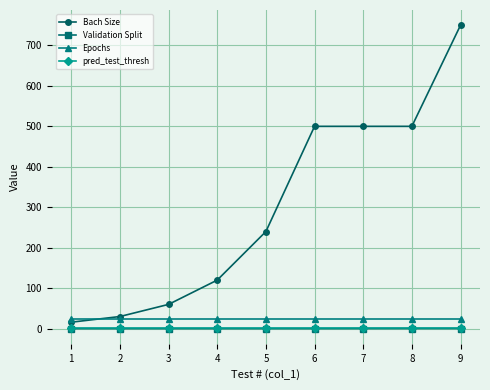

True or false: Validation Split and Epochs intersect in this chart.

False